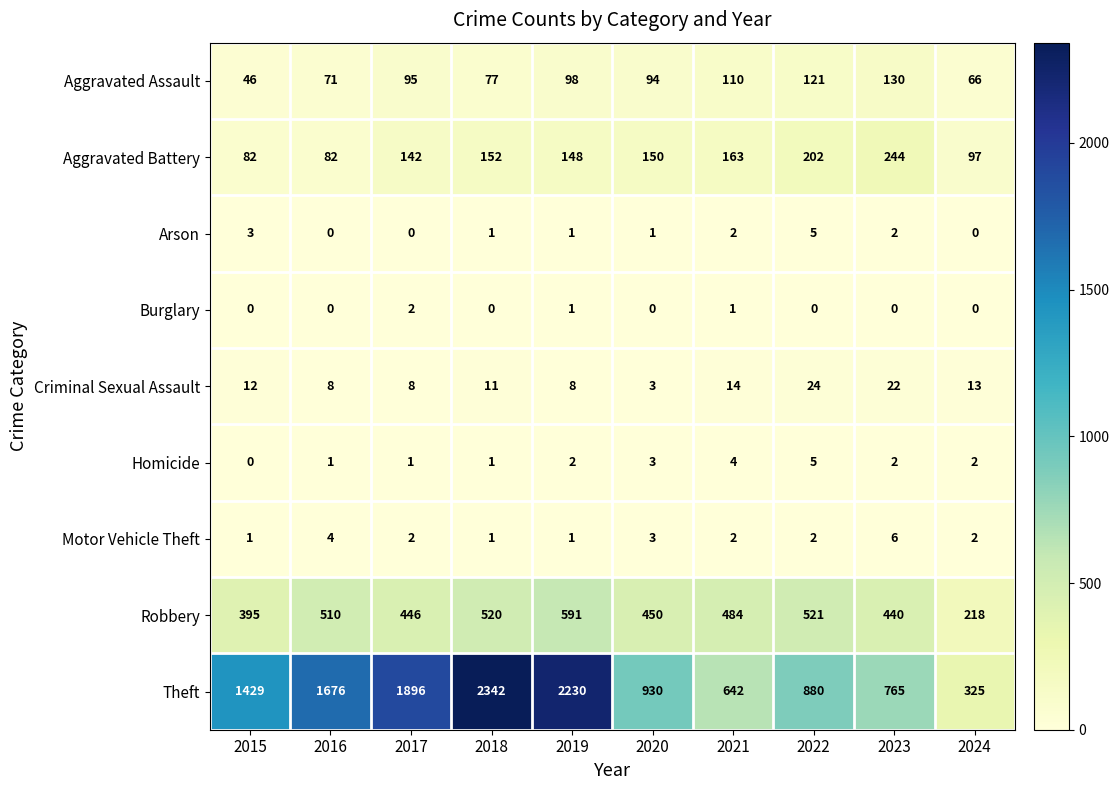

What is the sum of all Motor Vehicle Theft values?

24